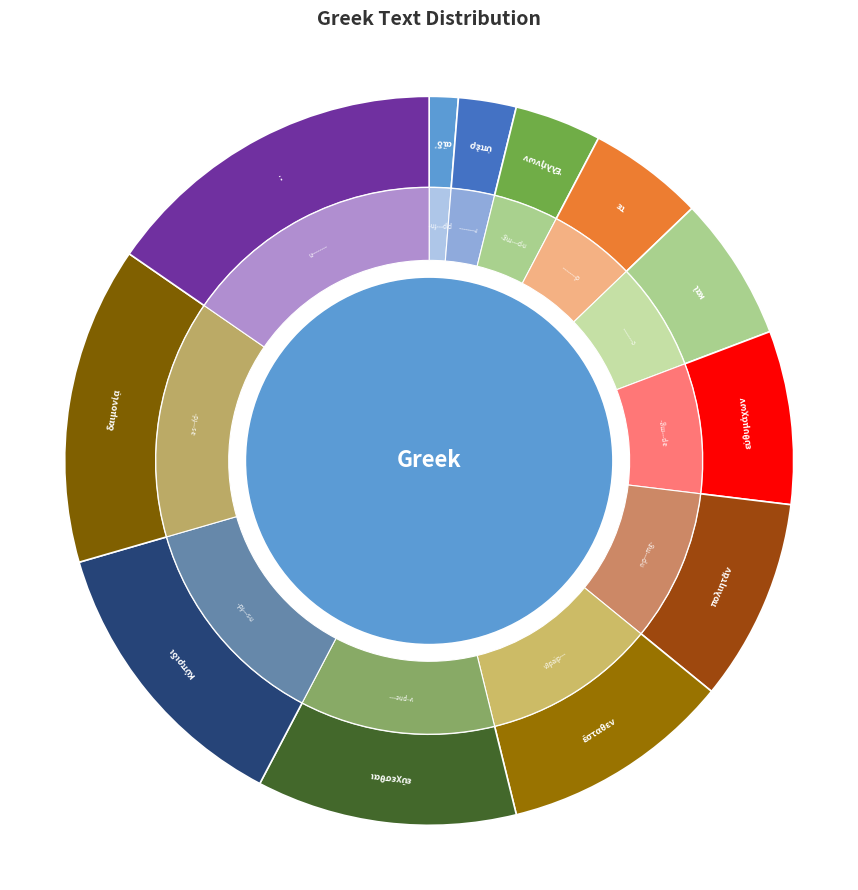

What percentage is the Ἑλλήνων slice, to the nearest percent?

4%